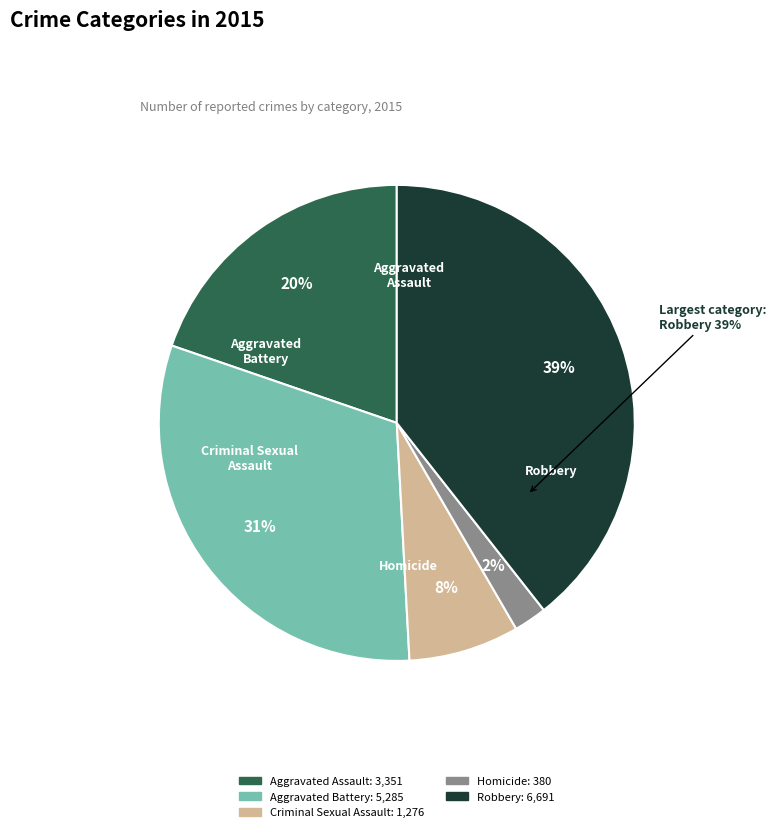

What percentage is the Aggravated Assault slice, to the nearest percent?

20%